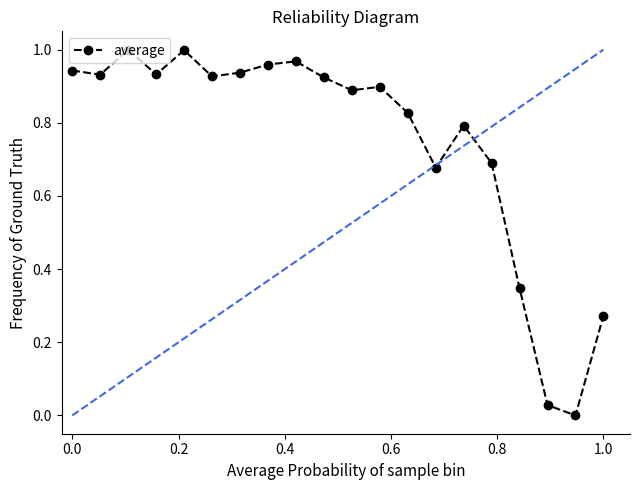

What is the sum of all values?

14.9